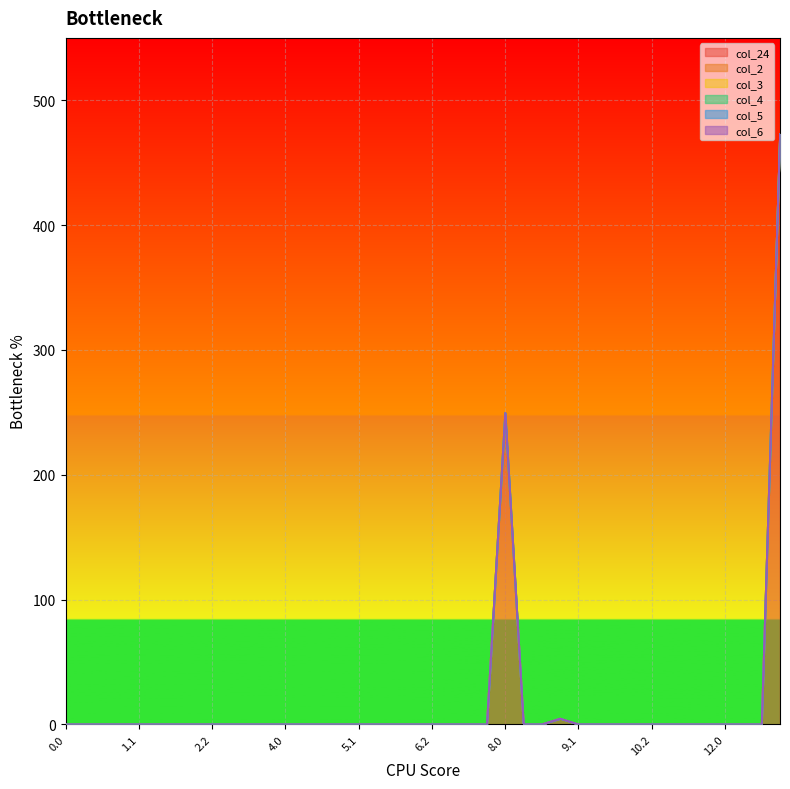

True or false: col_4 and col_6 cross at least once.

False